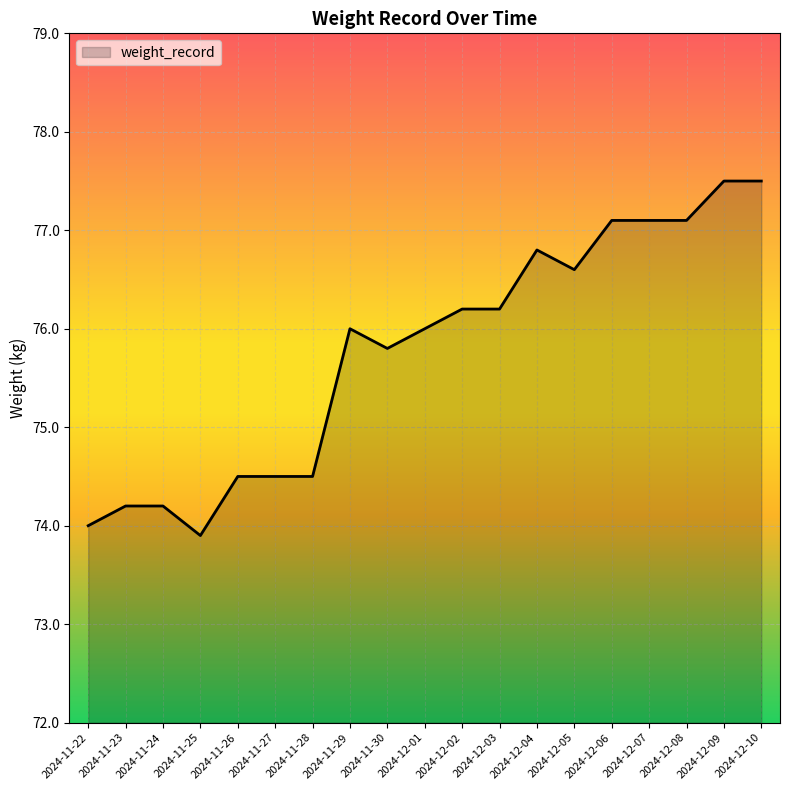

Reading right to left, what are all the values shown in this chart?

77.5	77.5	77.1	77.1	77.1	76.6	76.8	76.2	76.2	76.0	75.8	76.0	74.5	74.5	74.5	73.9	74.2	74.2	74.0